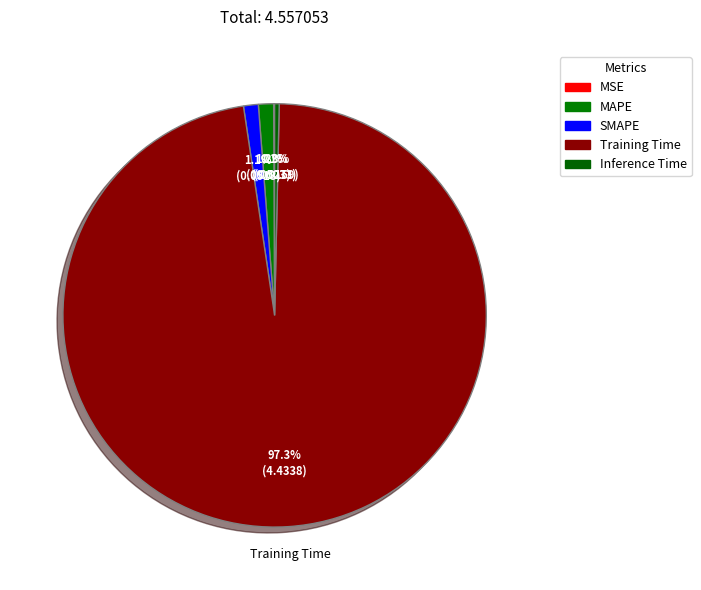

Rank the categories by value from lowest to highest.

MSE, Inference Time, SMAPE, MAPE, Training Time